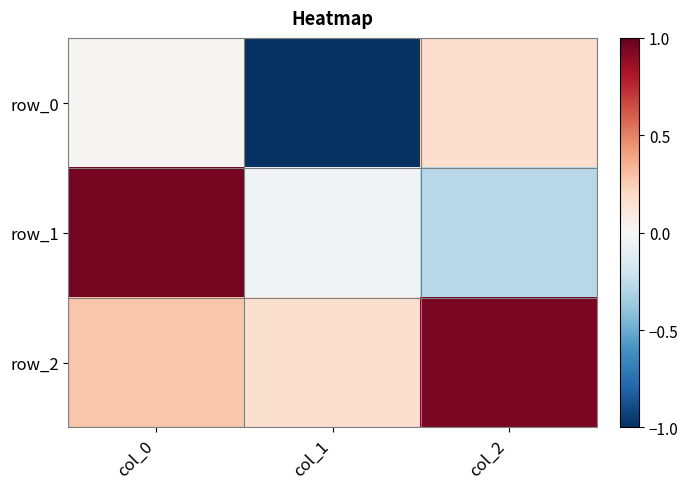

Which has a higher value, col_2 or col_1?

col_2